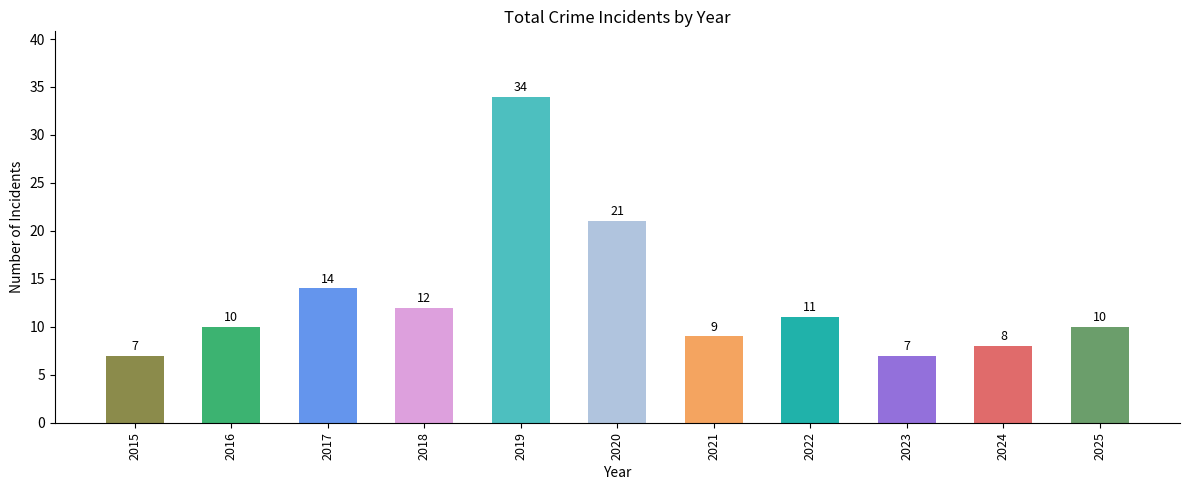

The value at 2021 is 5. True or false?

False